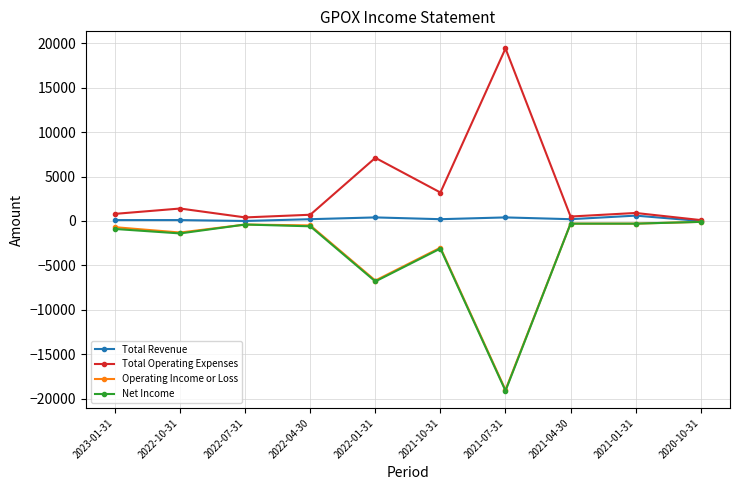

Which category has the lowest value across all series?

2021-07-31